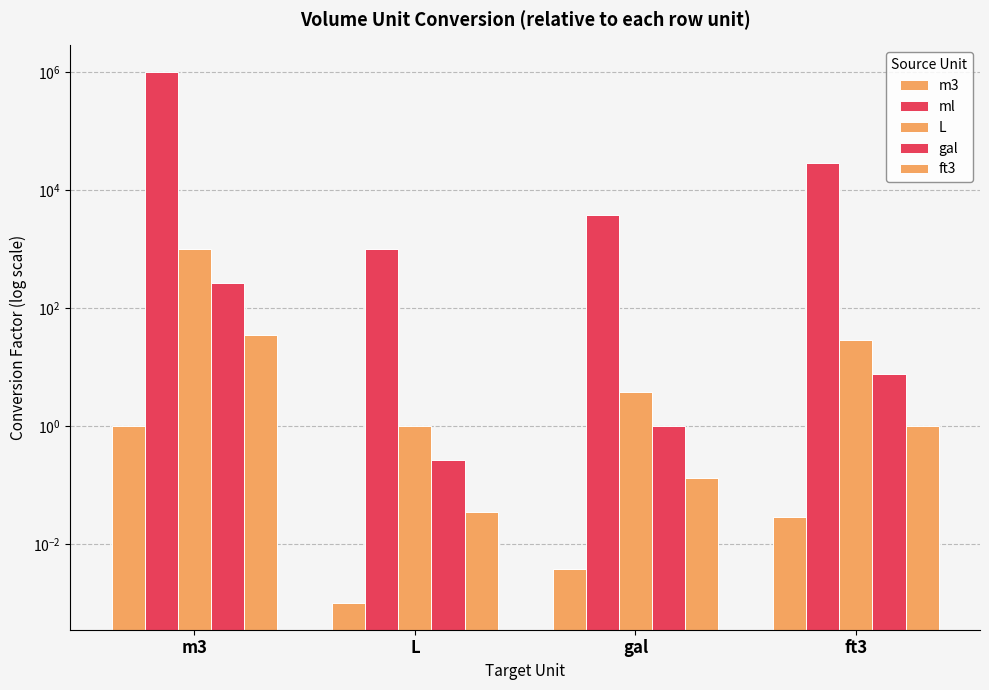

Which category has the lowest value in the gal series?

L